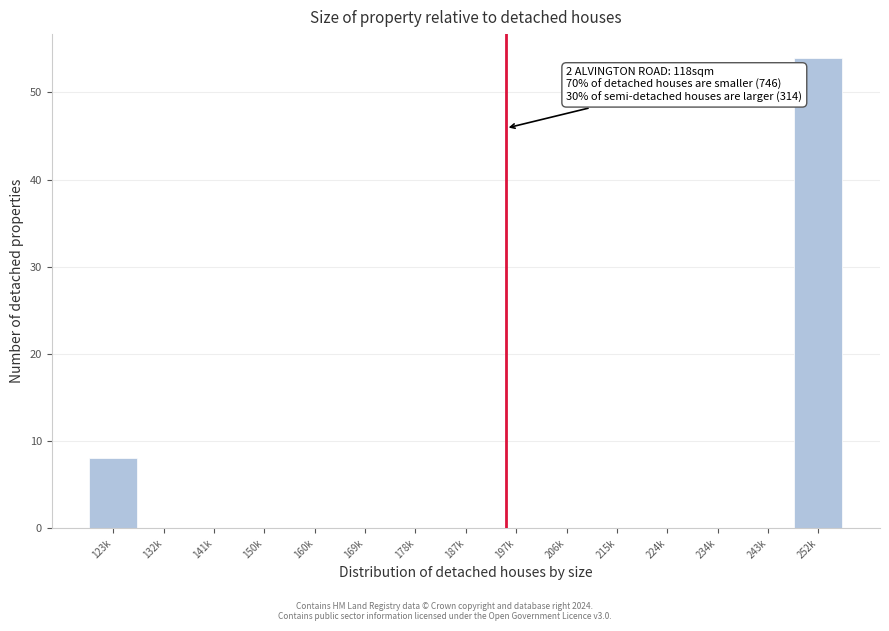

Reading right to left, extract all data points from this chart.

252k=54	243k=0	234k=0	224k=0	215k=0	206k=0	197k=0	187k=0	178k=0	169k=0	160k=0	150k=0	141k=0	132k=0	123k=8